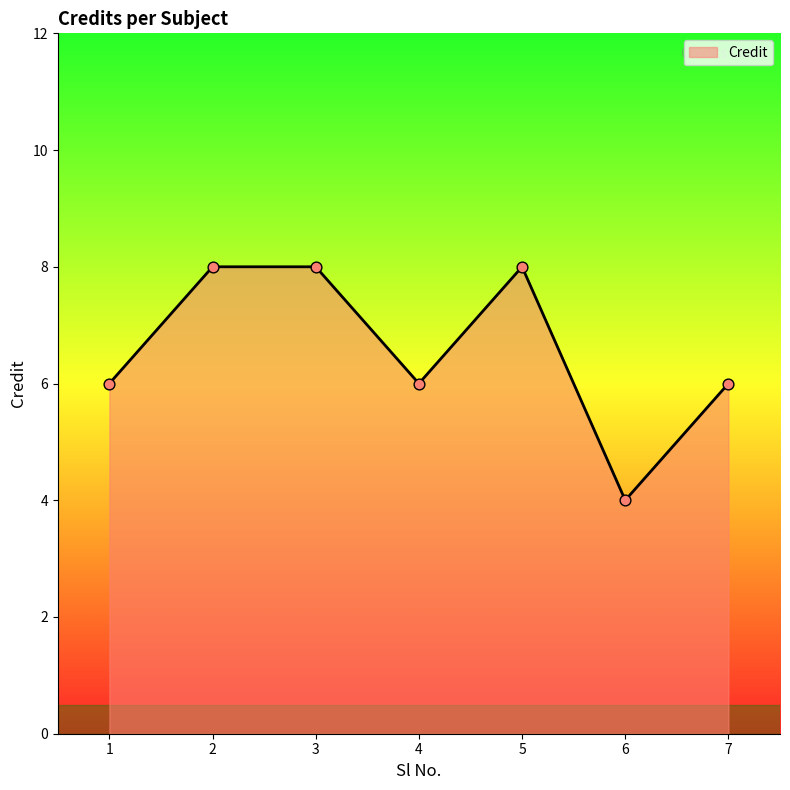

What is the change in value from 6 to 7?

+2